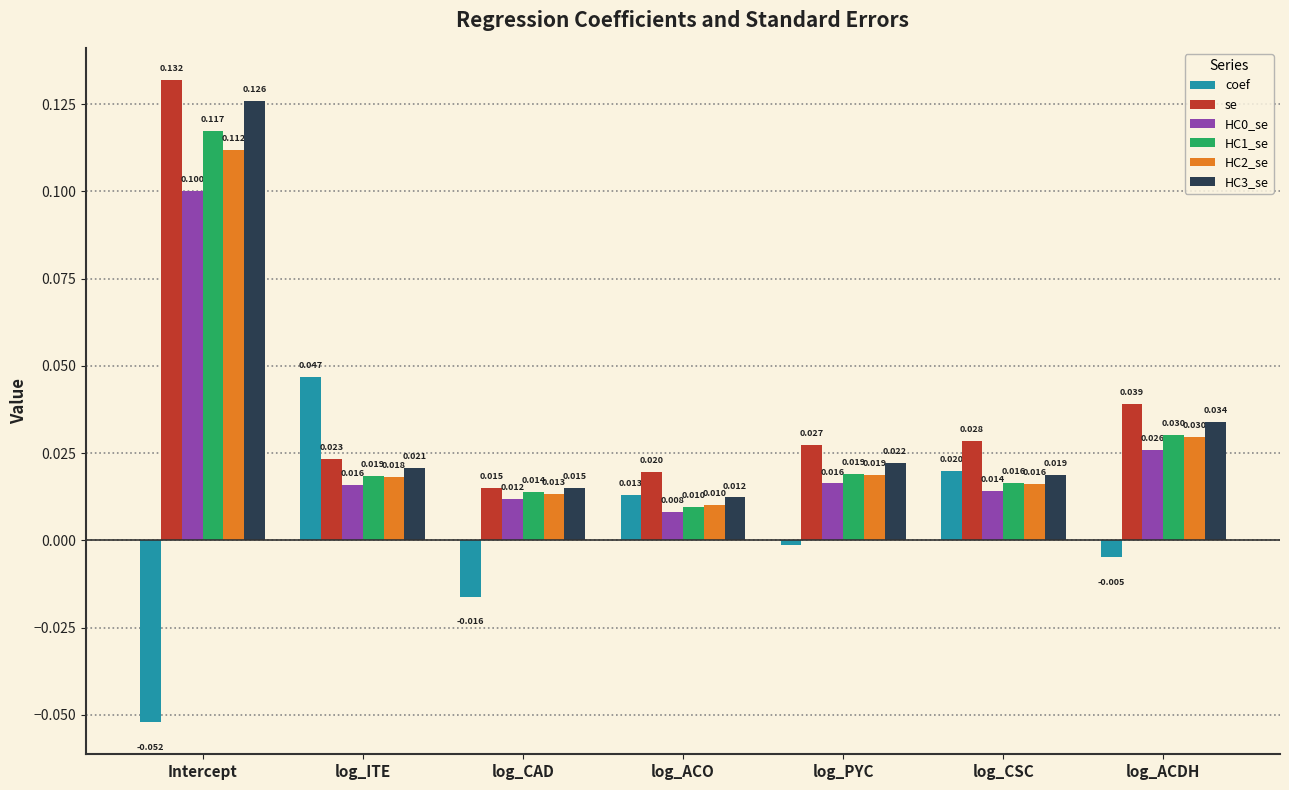

How many series are shown in this chart?

6